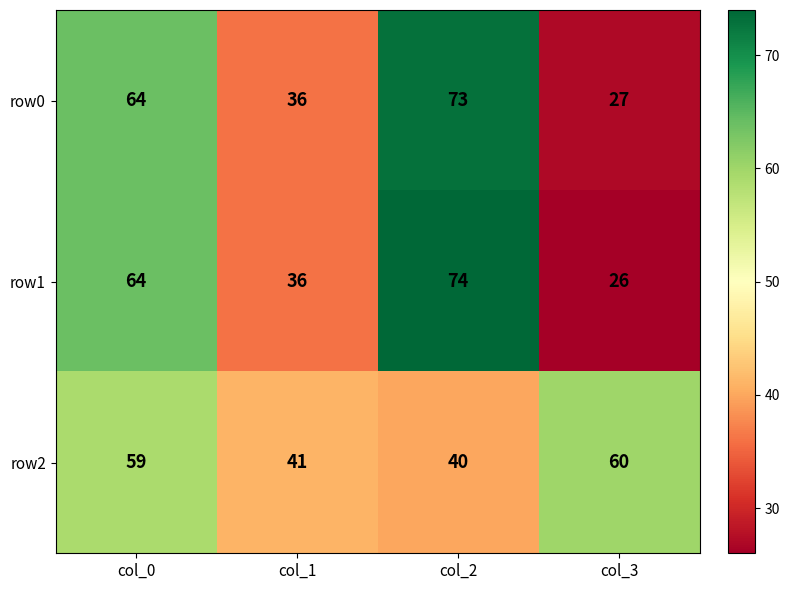

Count the number of categories in the chart.

4